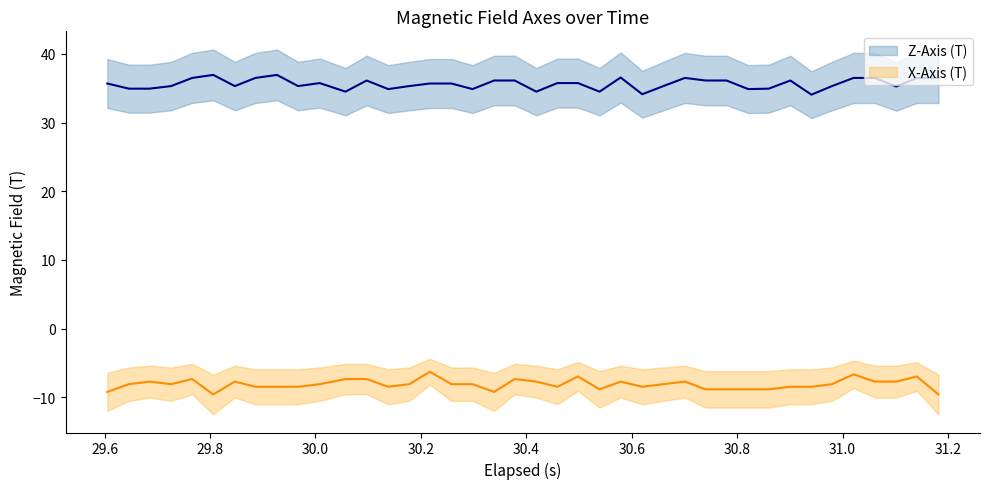

List the series in order of their overall mean, lowest first.

X-Axis (T), Z-Axis (T)